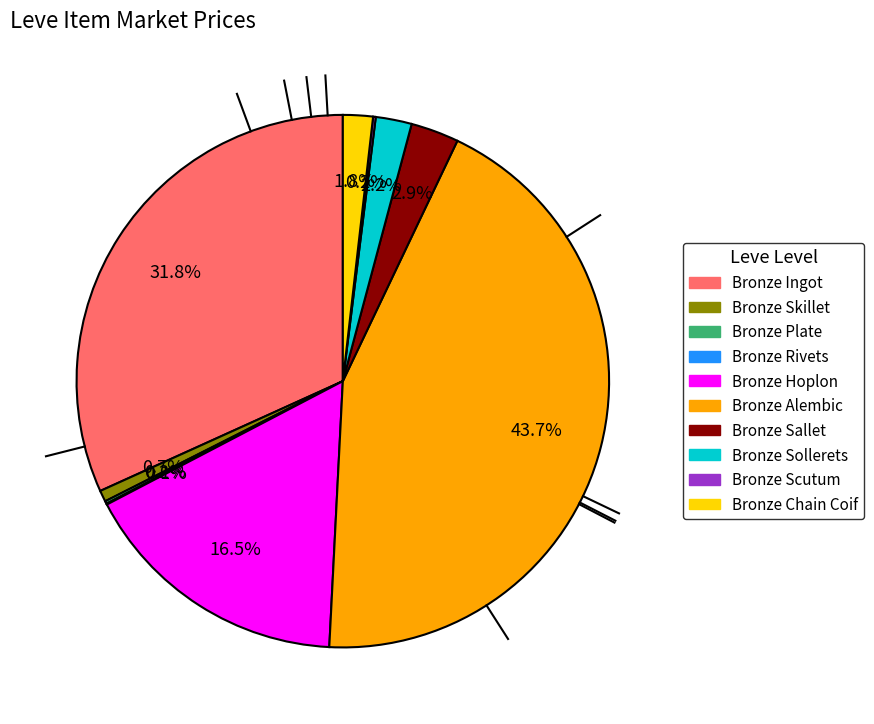

To the nearest percent, what is the difference between the largest and smallest slice percentages?

44%